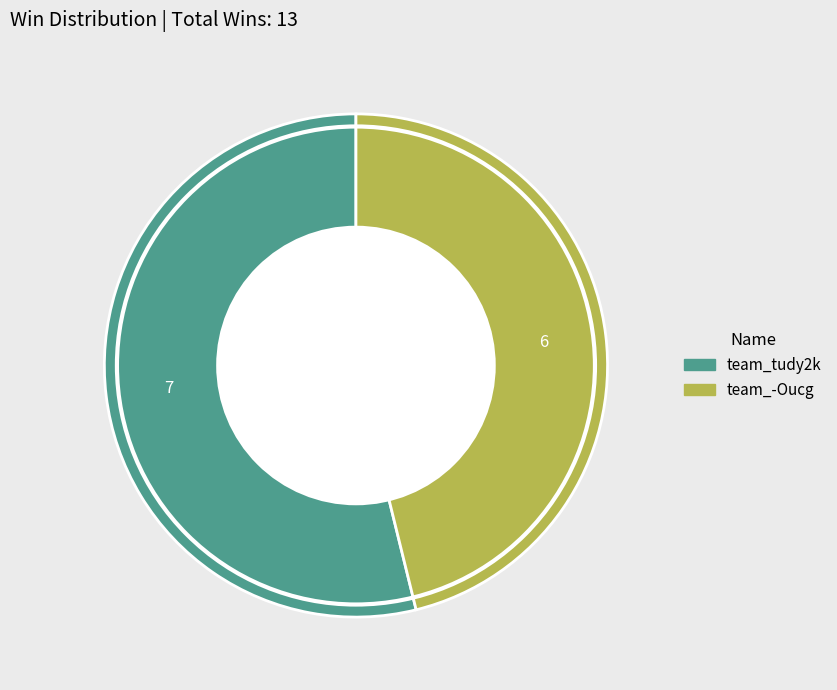

Do team_-Oucg and team_tudy2k together represent more than half of the pie?

Yes